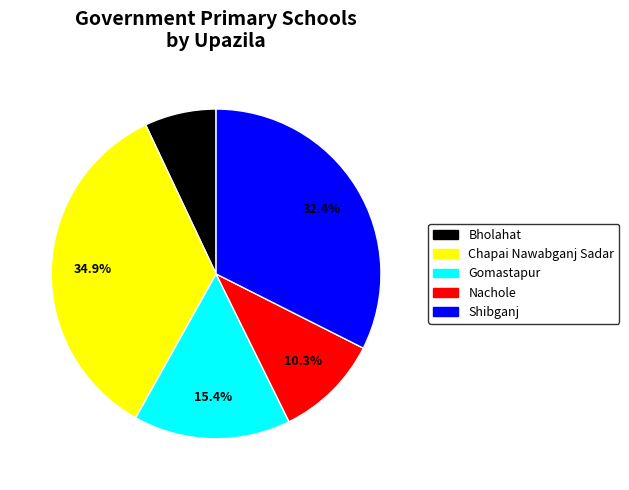

What is the smallest slice in the pie chart?

Bholahat